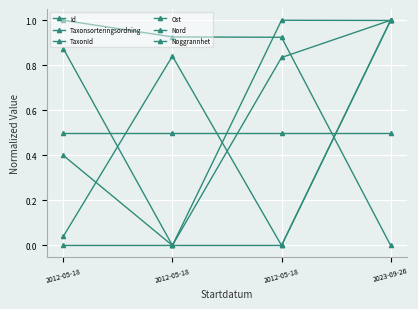

Which series ends up on top after the final intersection of Nord and TaxonId?

TaxonId